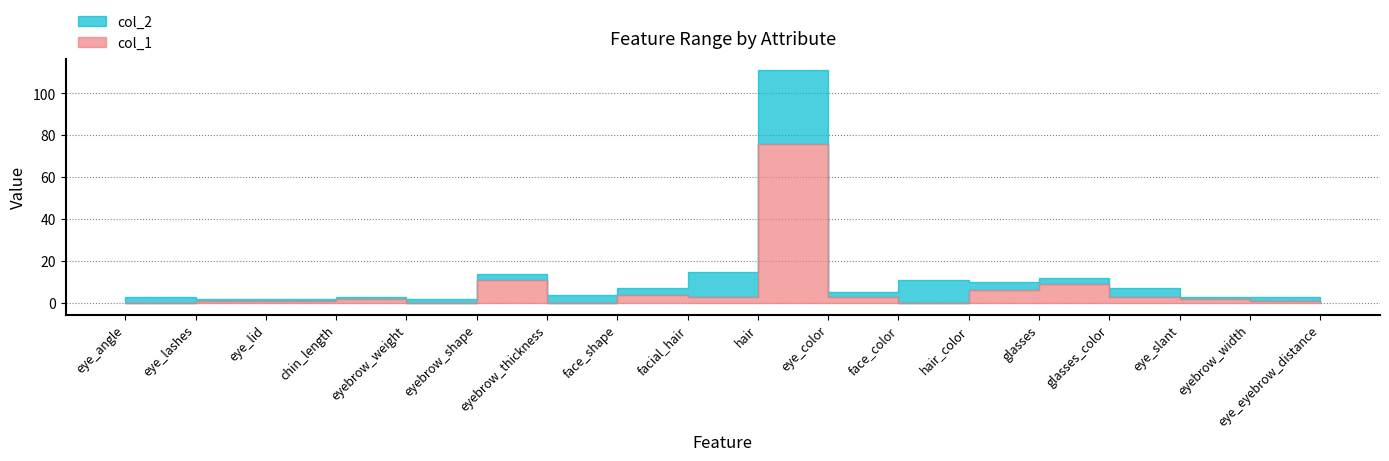

True or false: col_2 and col_1 intersect in this chart.

False